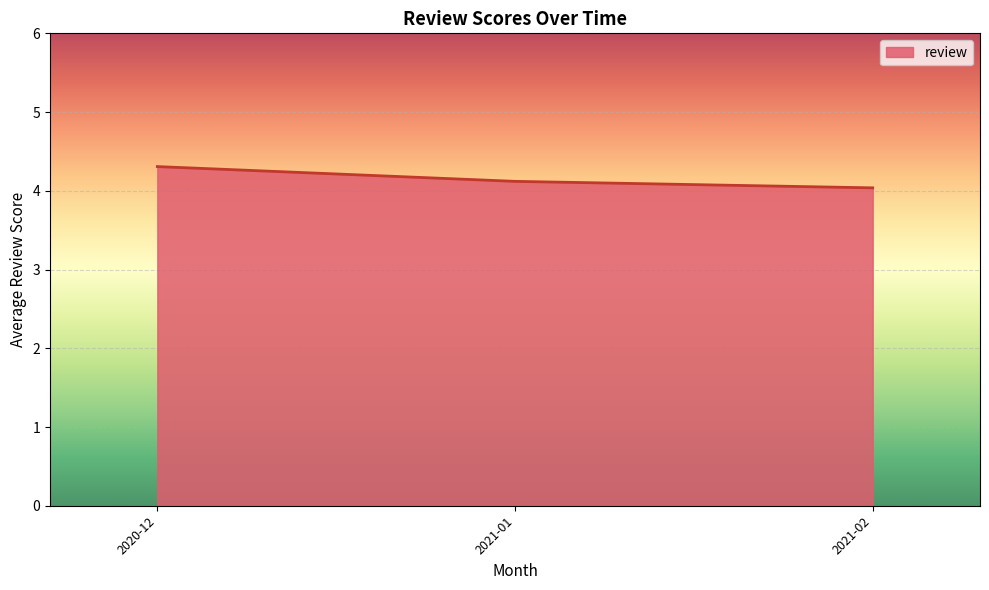

Rank the categories by value from lowest to highest.

2021-02, 2021-01, 2020-12